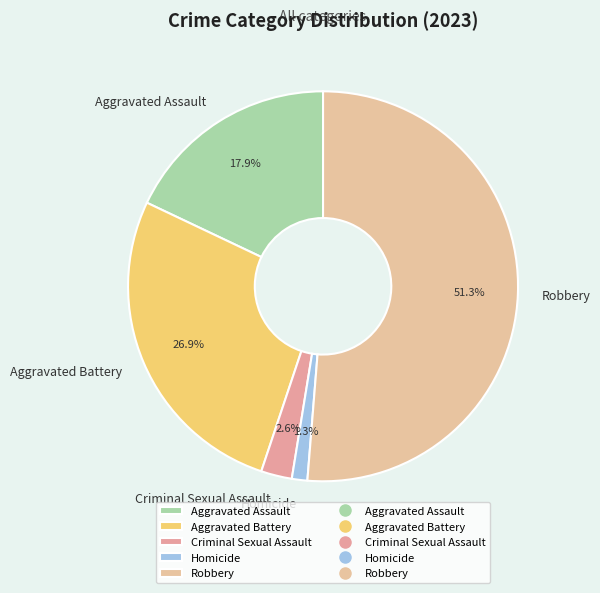

The Aggravated Battery slice represents 27% of the pie. True or false?

True